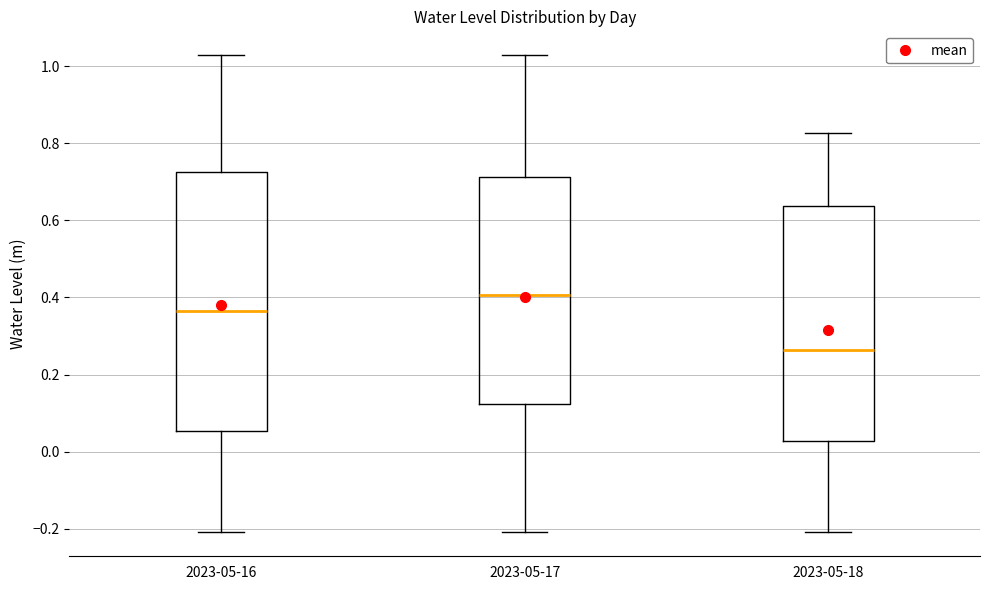

Reading left to right, read every box against the y-axis: the position of its median line, the range the box covers, and the ends of its whiskers. The values are not printed on the chart, so give them approximately, as read against the axis.

2023-05-16: median 0.36, box 0.06 to 0.72, whiskers -0.20 to 1.02
2023-05-17: median 0.40, box 0.12 to 0.72, whiskers -0.20 to 1.02
2023-05-18: median 0.26, box 0.02 to 0.64, whiskers -0.20 to 0.82